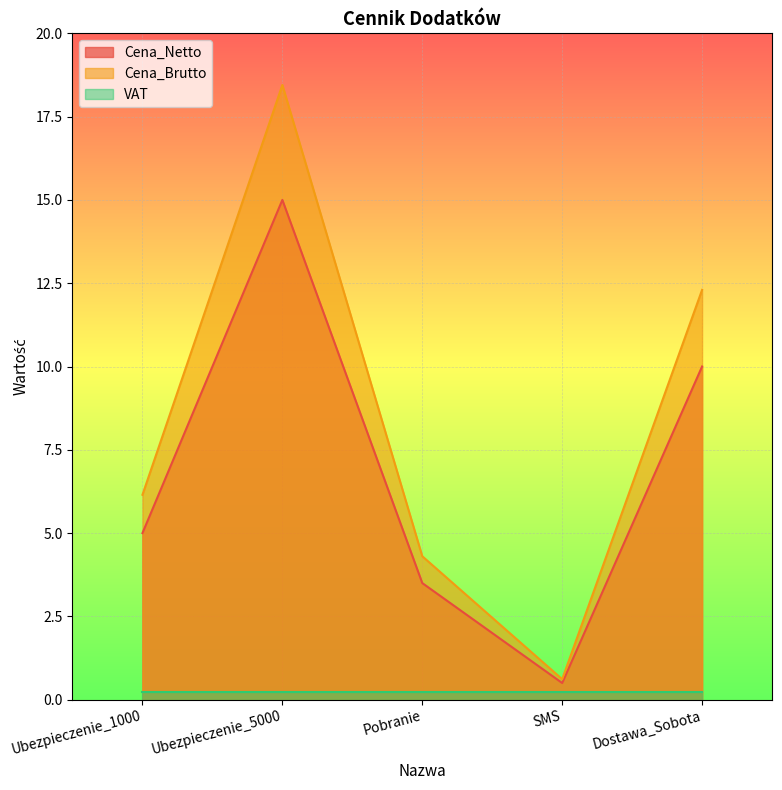

Is the value of Cena_Netto at SMS greater than the value of Cena_Brutto at Dostawa_Sobota?

No